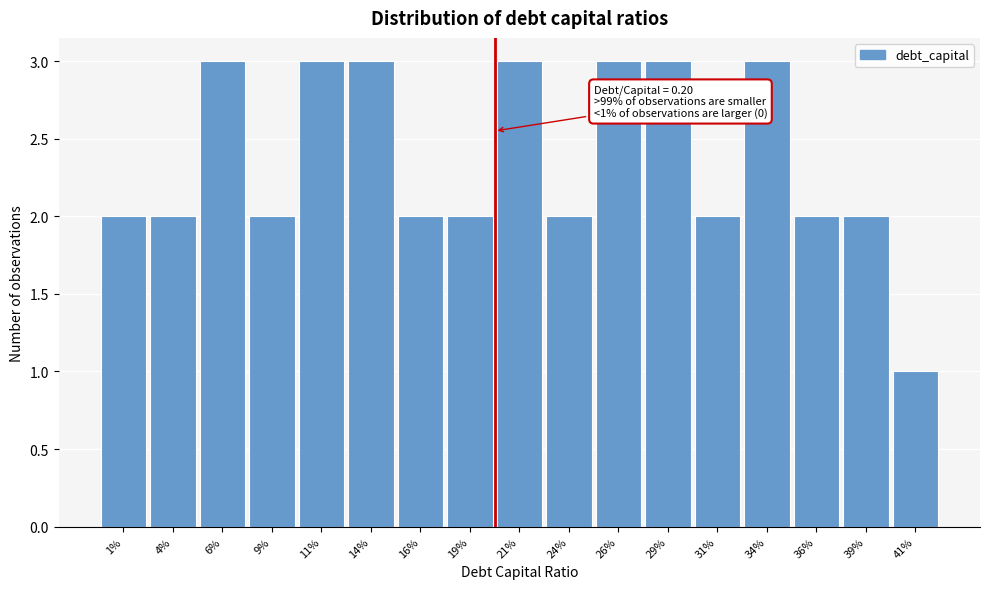

Reading left to right, extract all data points from this chart.

1%=2	4%=2	6%=3	9%=2	11%=3	14%=3	16%=2	19%=2	21%=3	24%=2	26%=3	29%=3	31%=2	34%=3	36%=2	39%=2	41%=1